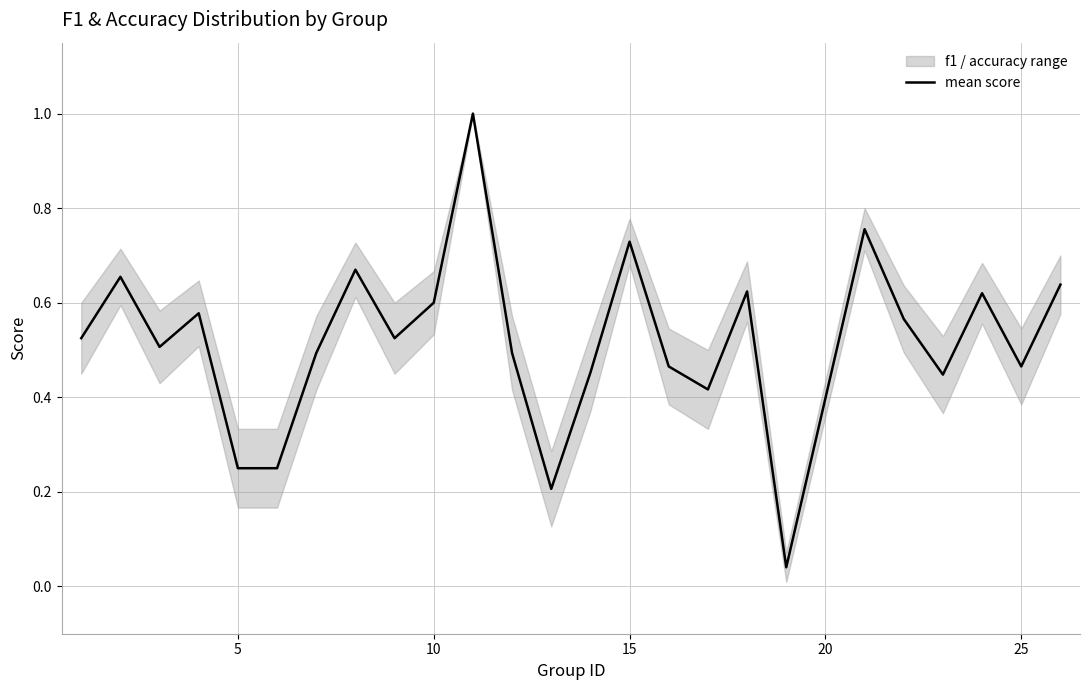

Does the chart display data point markers on the line(s)?

No